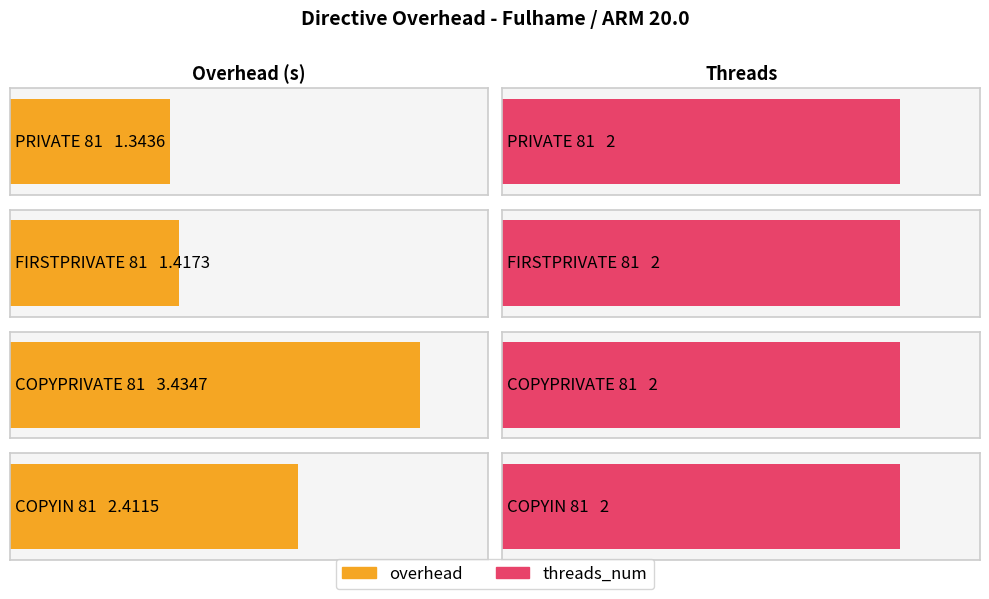

What position from the right is PRIVATE 81?

4